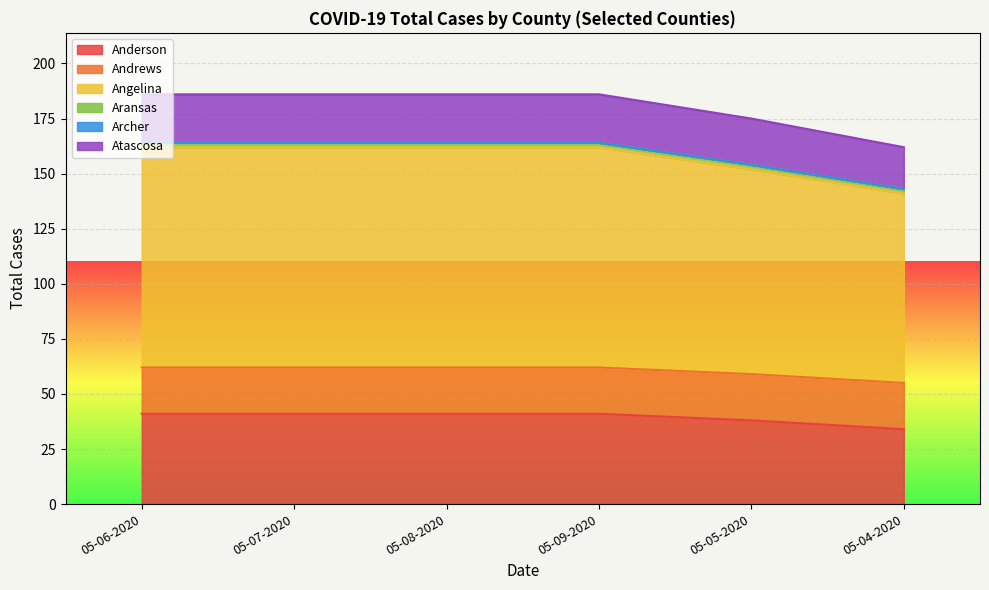

Which series has the largest range (max minus min)?

Angelina